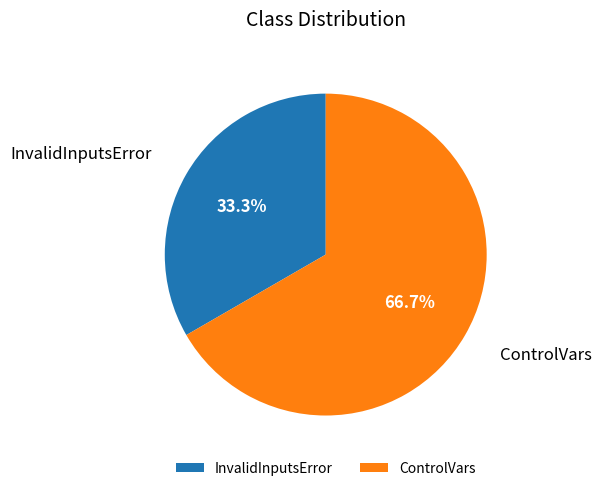

Is it true that InvalidInputsError is 25% of the pie?

False